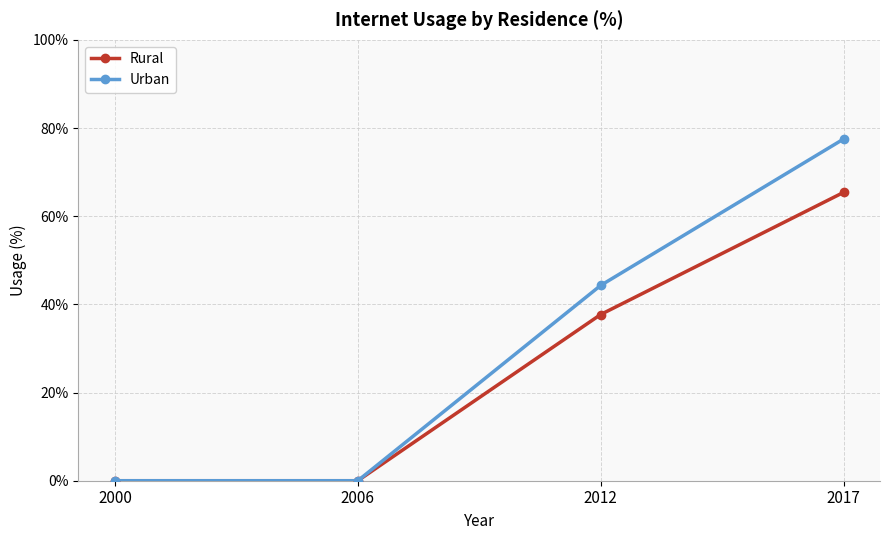

Is it true that Rural equals -23.5 at 2000?

False